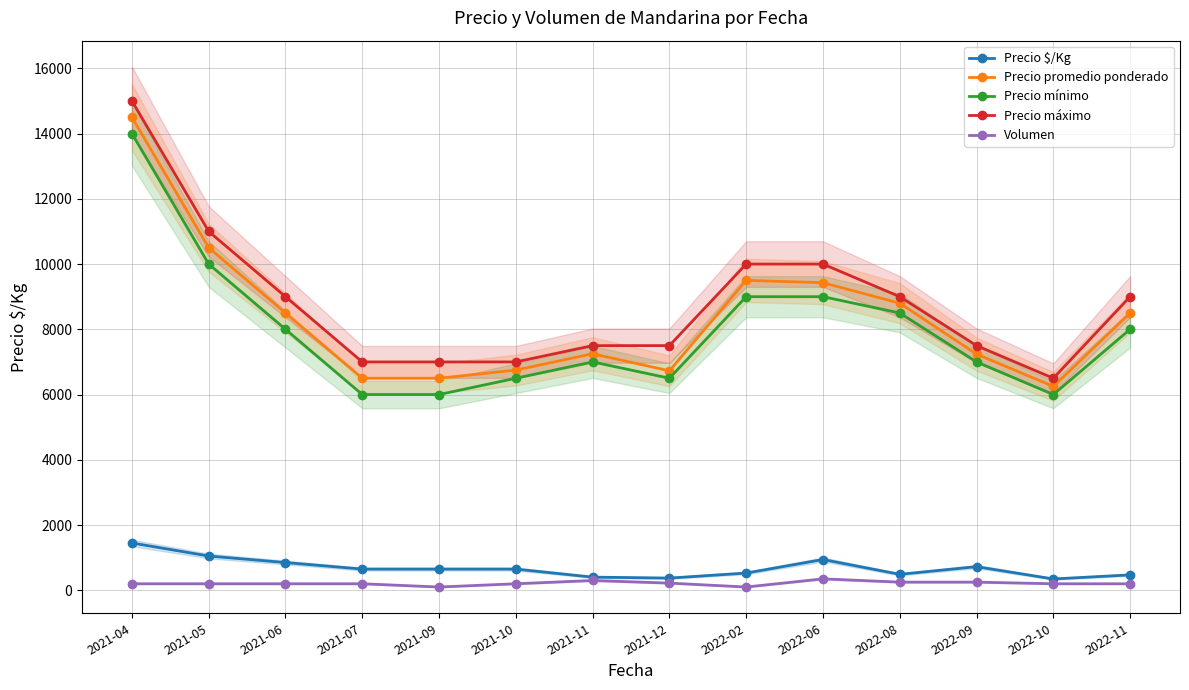

True or false: Precio mínimo has a value of 6000 at 2022-10.

True